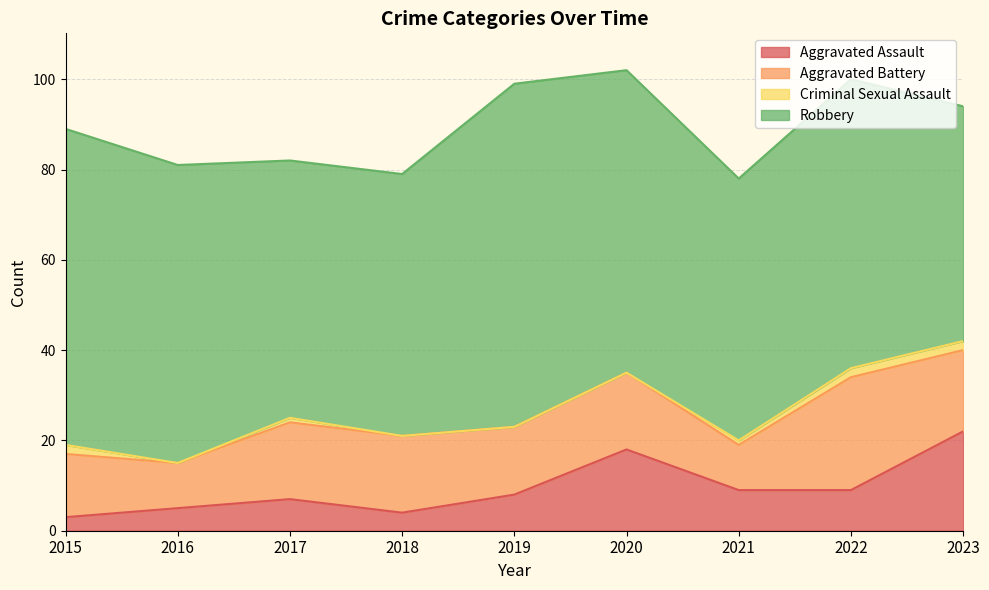

Between 2015 and 2016, which is larger?

2016